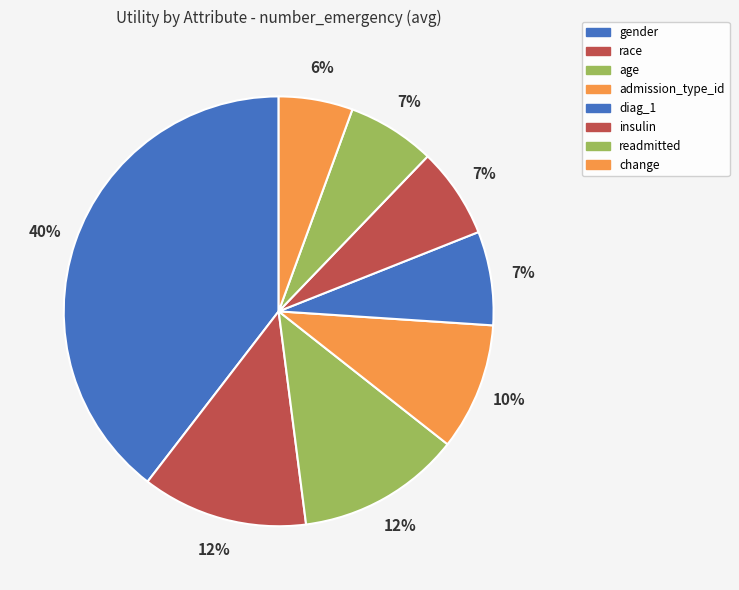

What percentage is the gender slice, to the nearest percent?

40%